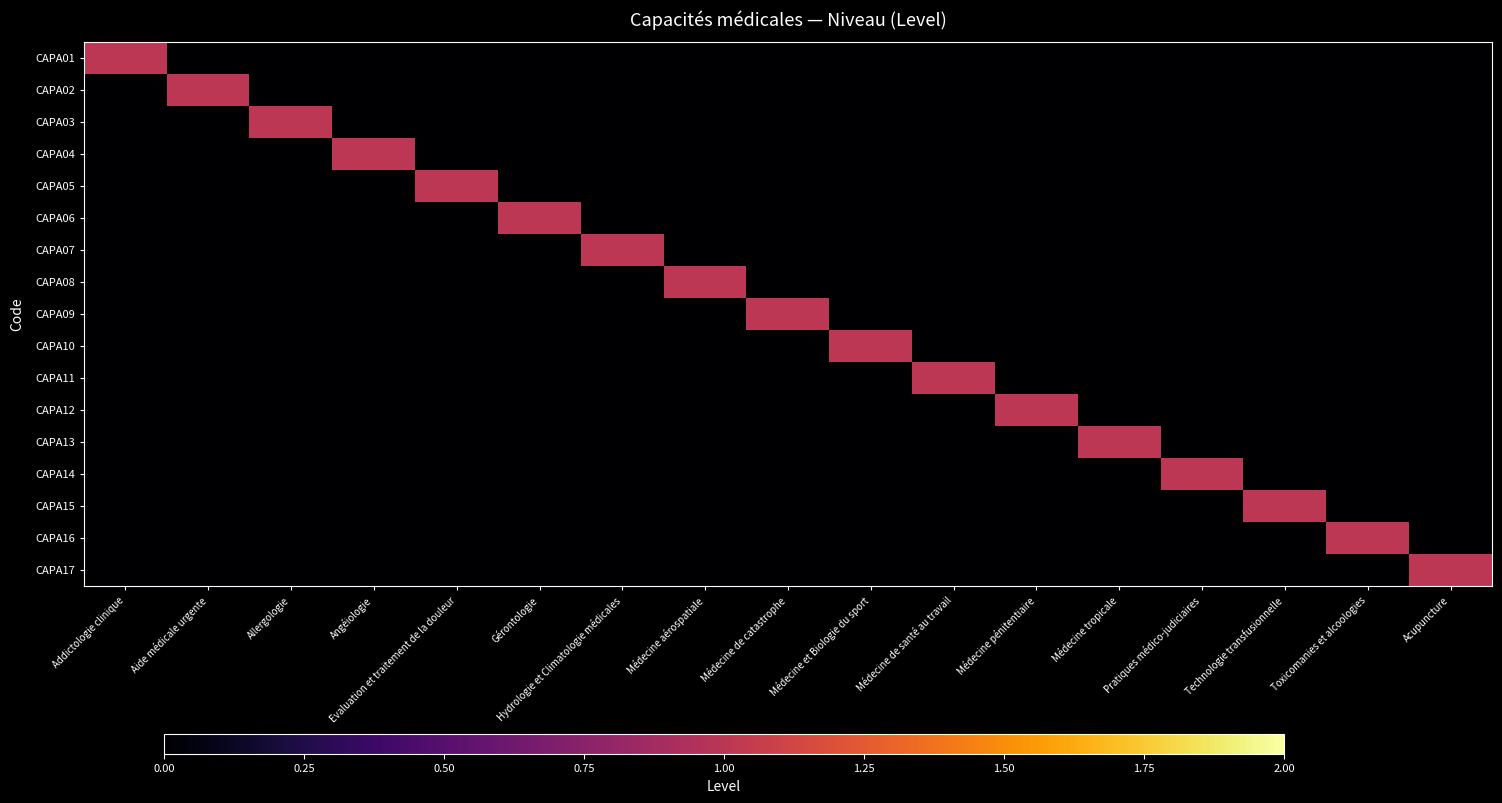

Between Médecine de santé au travail and Médecine pénitentiaire, which is larger?

Médecine de santé au travail